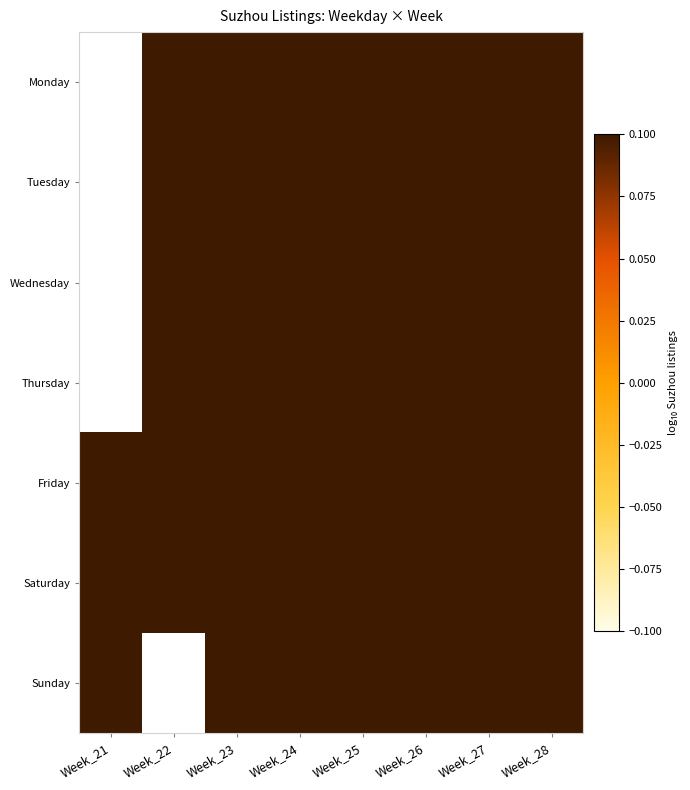

What is the greatest value displayed?

5.2